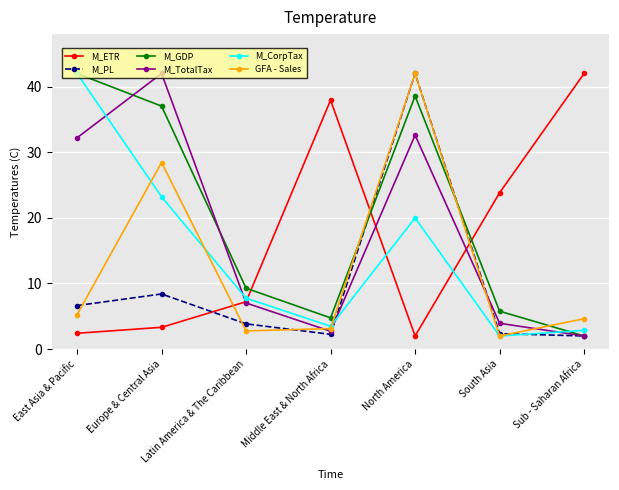

What is the maximum value shown in the chart?

42.0